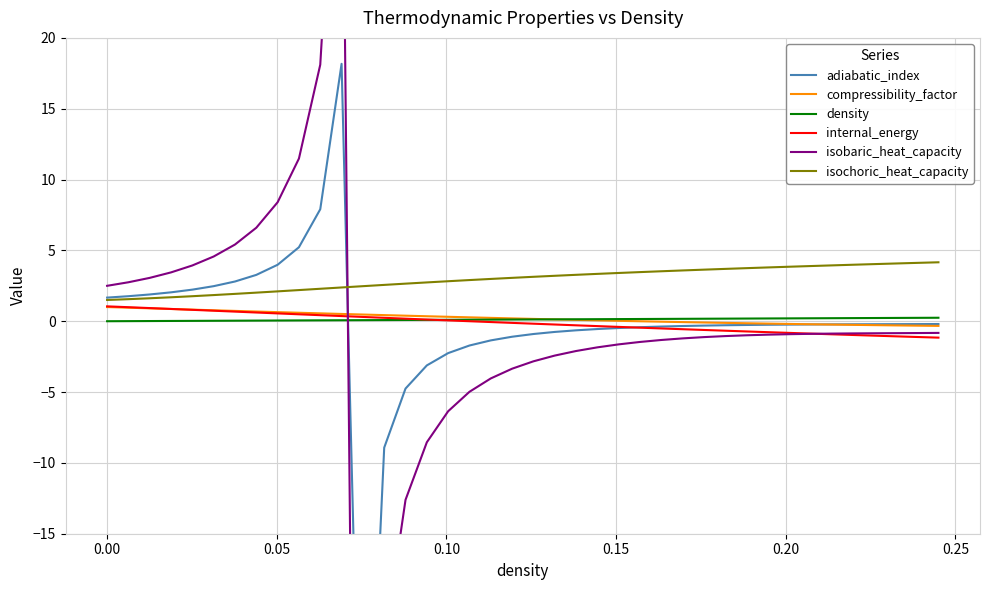

How many positive values does the density series have?

39